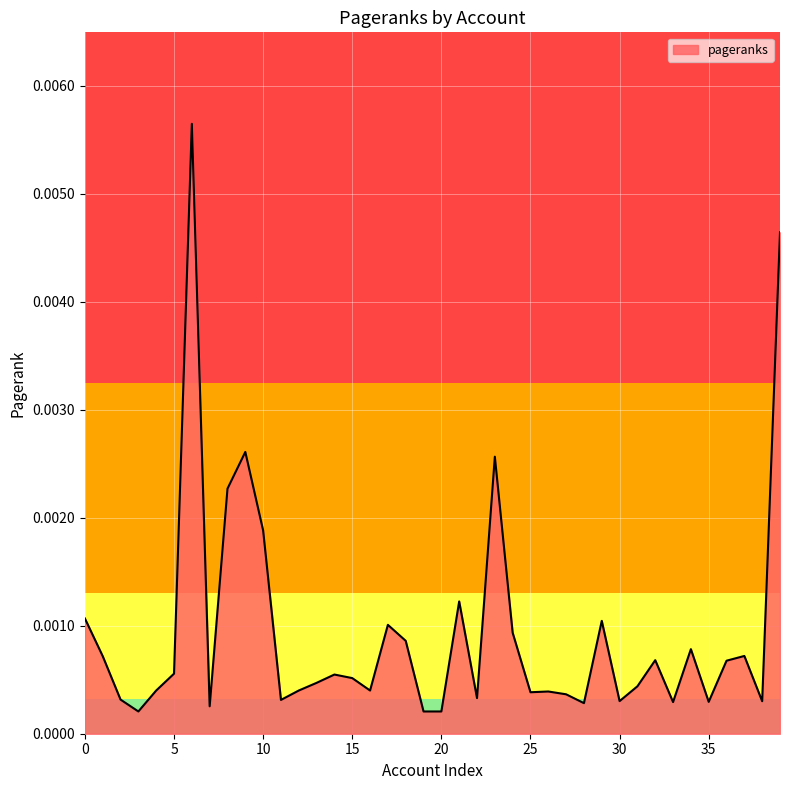

Does the chart display data point markers on the line(s)?

No